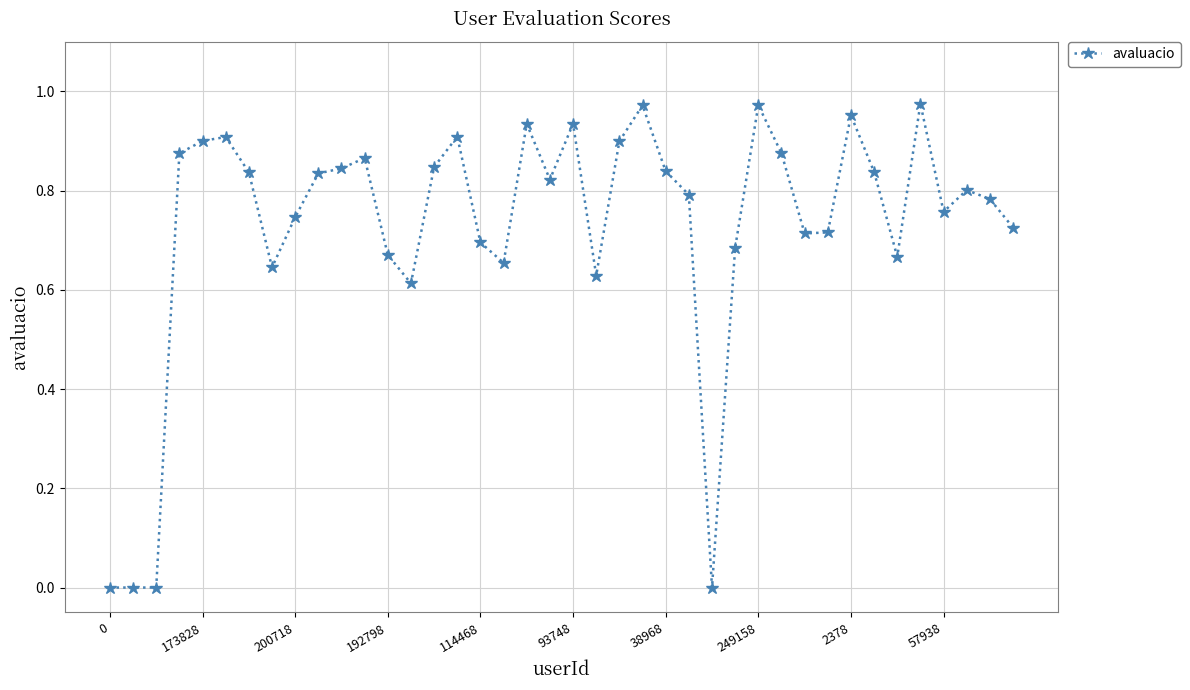

How many series are shown in this chart?

1